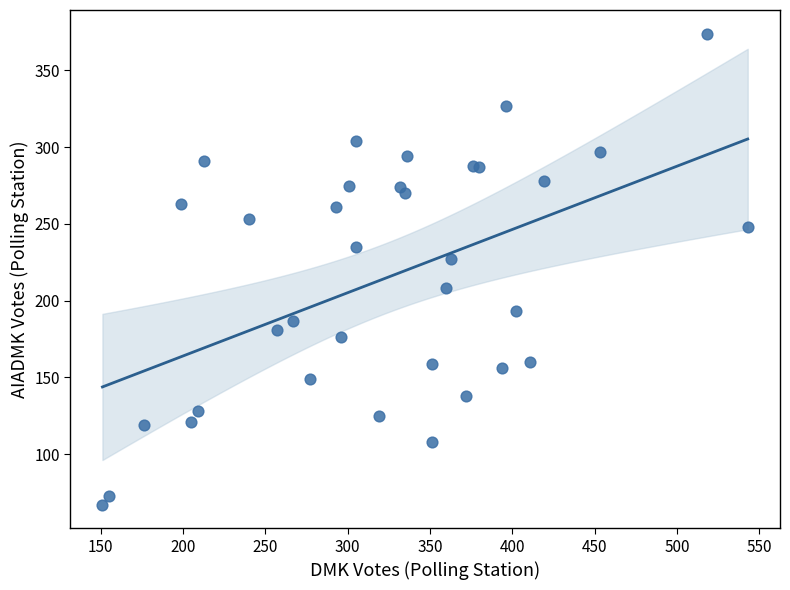

What Y value in the scatter plot is closest to 220?

227